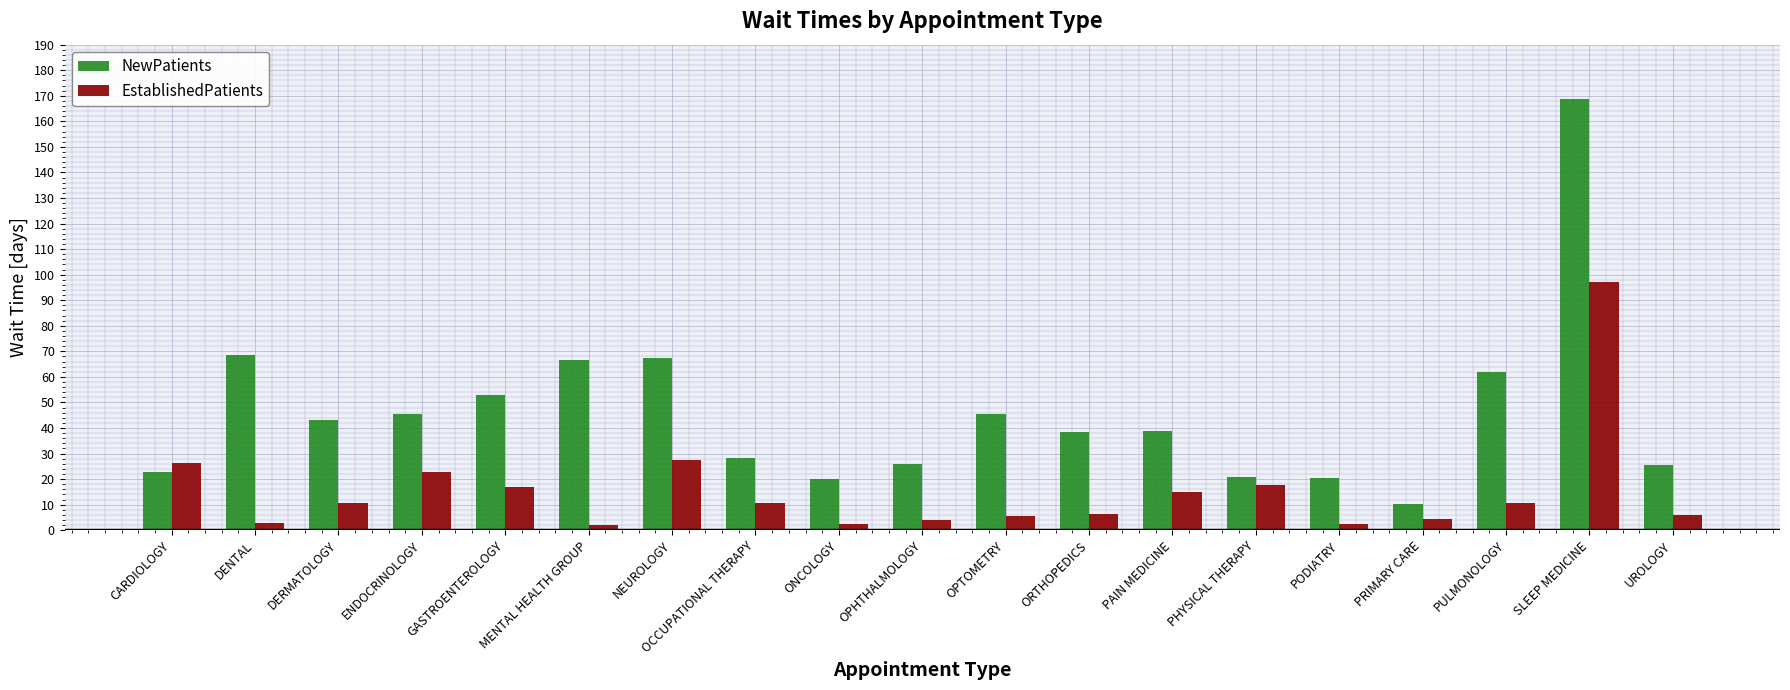

At which category is the sum across all series the highest?

SLEEP MEDICINE